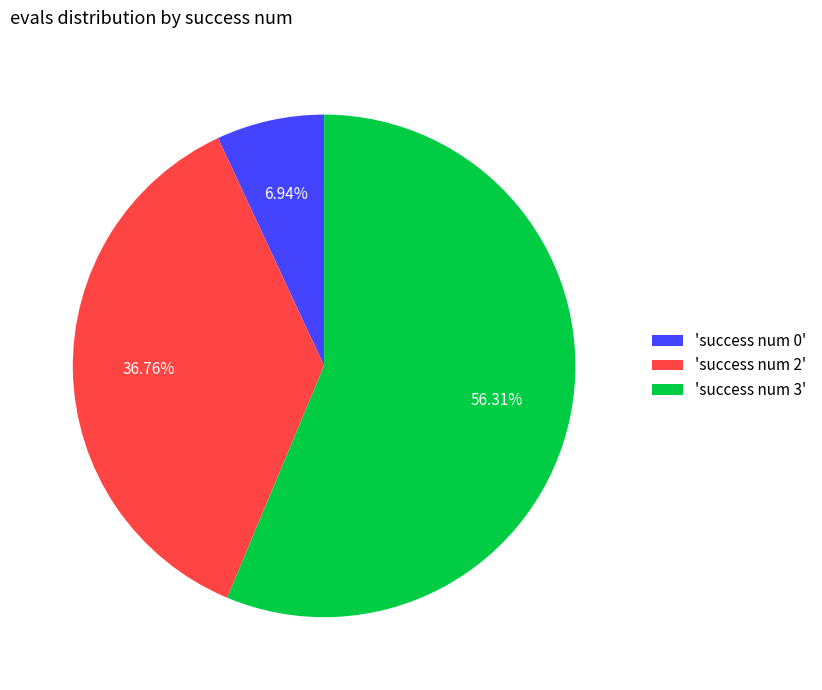

To the nearest percent, what is the difference between the largest and smallest slice percentages?

49%